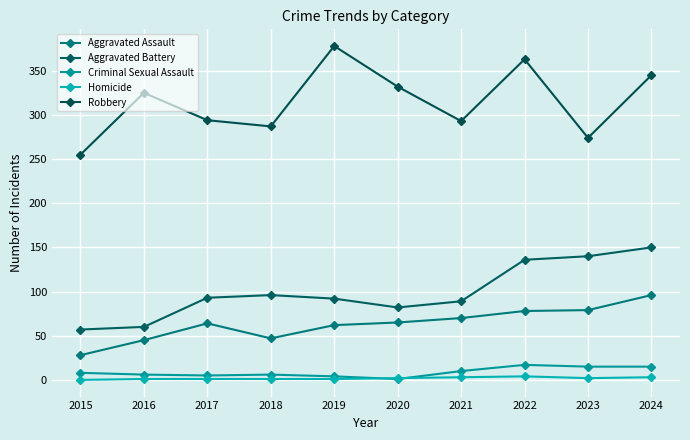

True or false: Robbery and Criminal Sexual Assault cross at least once.

False